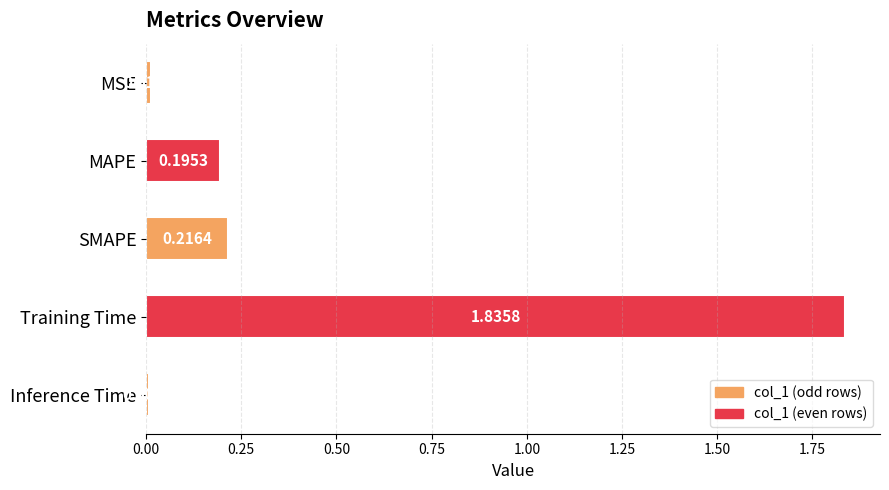

What is the label of the 5th bar from the bottom?

MSE